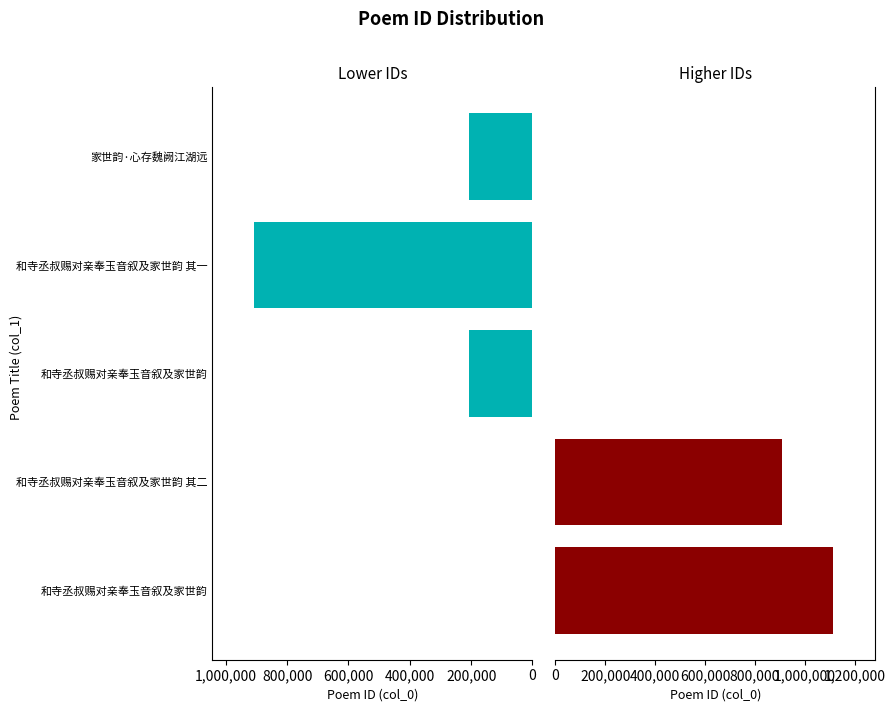

How many positive values does the Lower IDs series have?

3